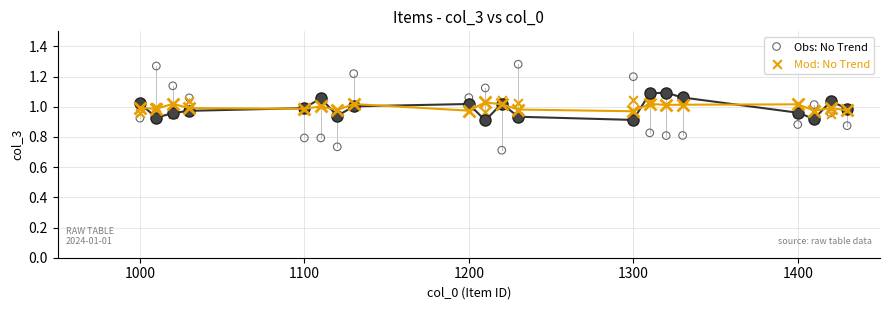

Which series has the largest Y range (max minus min)?

Obs: No Trend